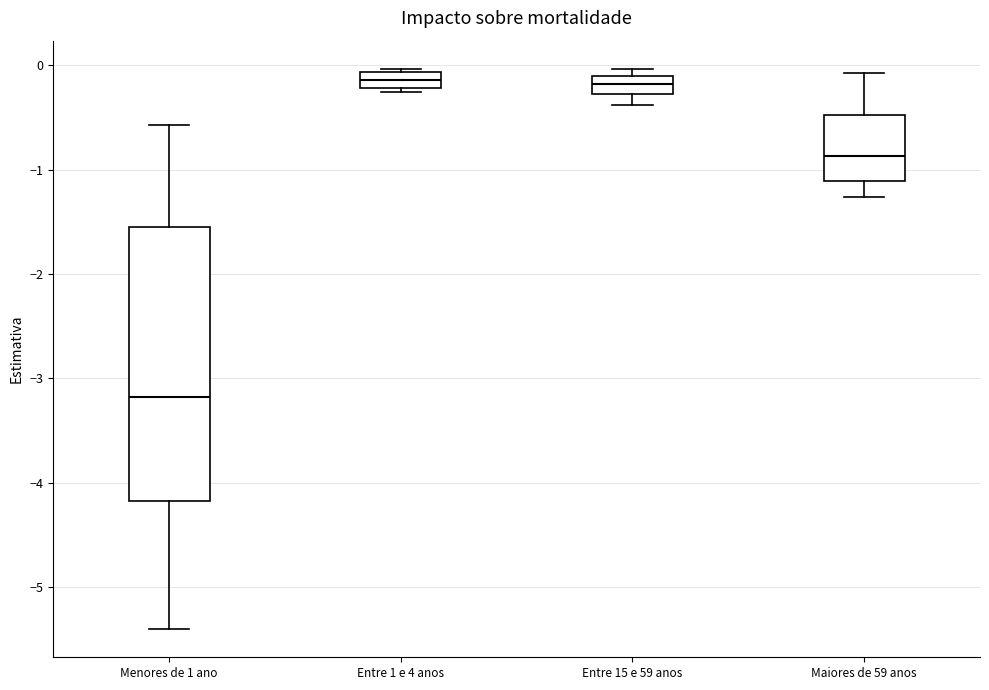

Reading left to right, transcribe this box plot: for each box, give where its median line is, the range the box spans, and where its two whiskers end, as read against the y-axis. The values are not printed on the chart, so give them approximately, as read against the axis.

Menores de 1 ano: median -3.2, box -4.2 to -1.6, whiskers -5.4 to -0.6
Entre 1 e 4 anos: median -0.1 (inside the box), box -0.2 to -0.1, whiskers -0.3 to 0.0
Entre 15 e 59 anos: median -0.2, box -0.3 to -0.1, whiskers -0.4 to 0.0
Maiores de 59 anos: median -0.9, box -1.1 to -0.5, whiskers -1.3 to -0.1